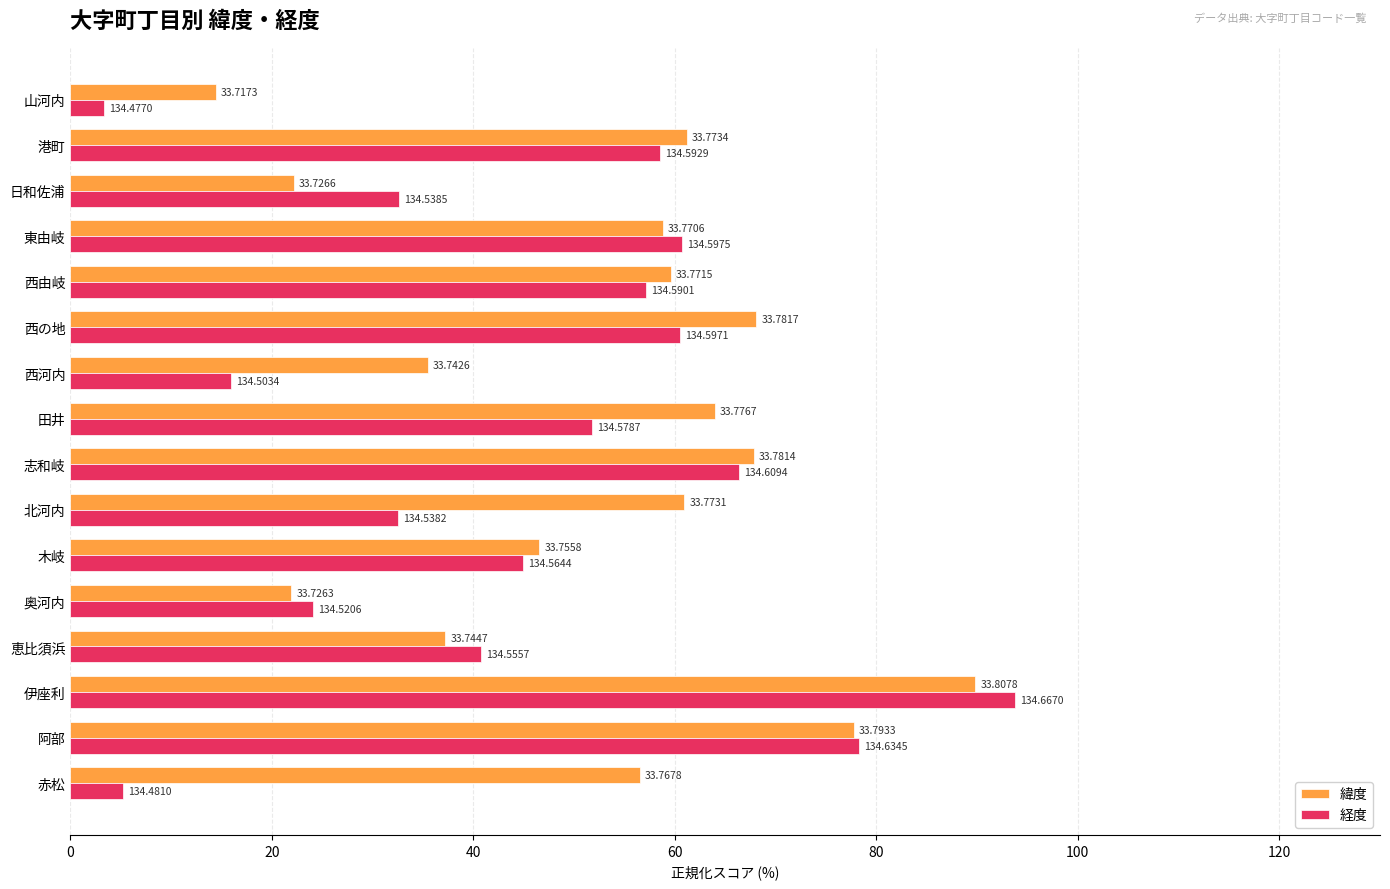

What are all the series names shown in the legend?

緯度, 経度